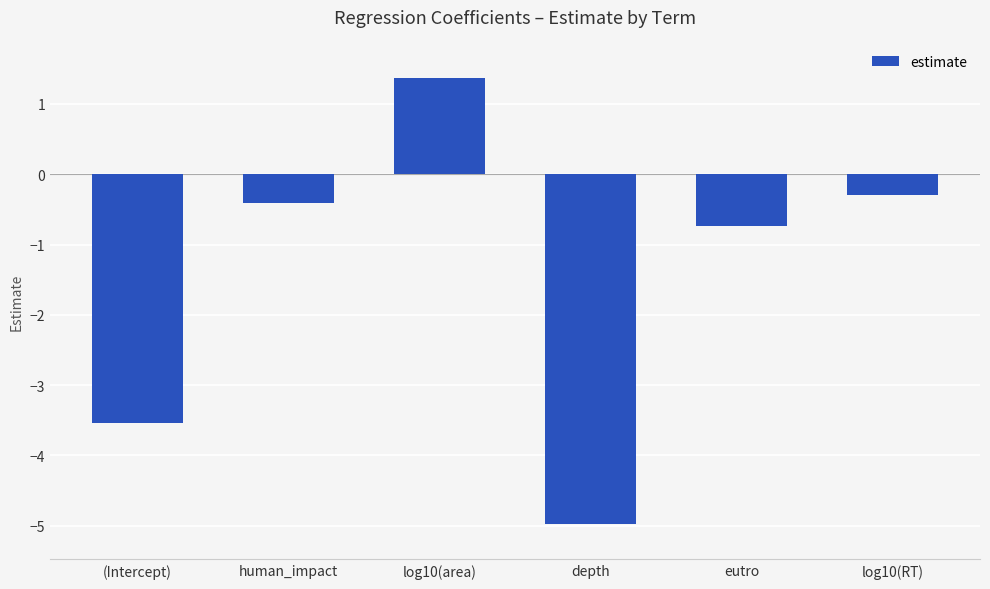

What is the value of the 3rd bar from the left?

1.4